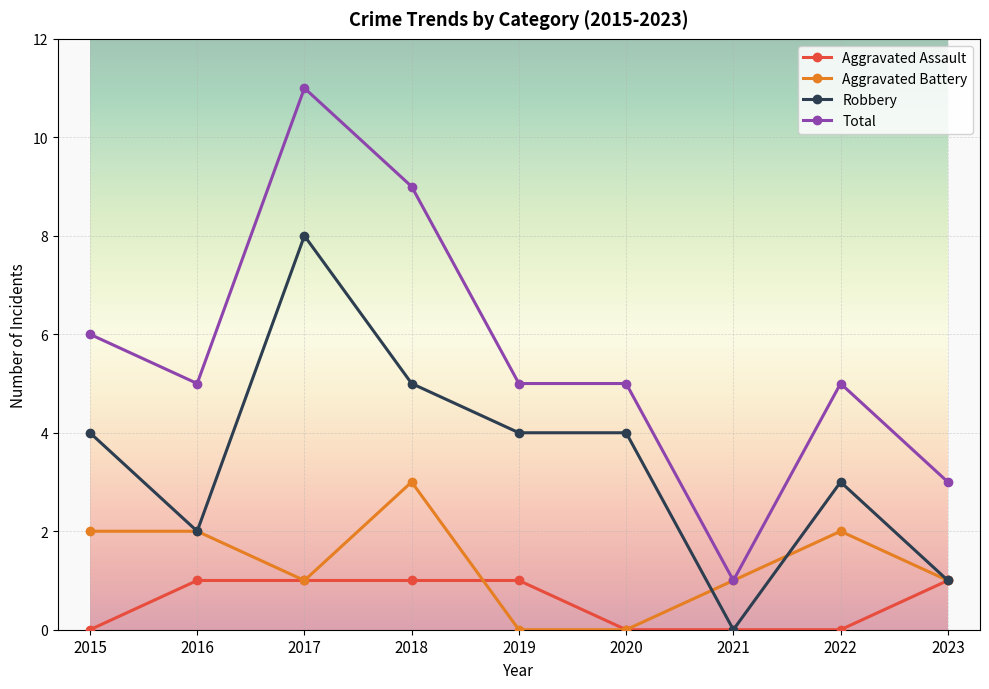

List the series in order of their overall mean, highest first.

Total, Robbery, Aggravated Battery, Aggravated Assault